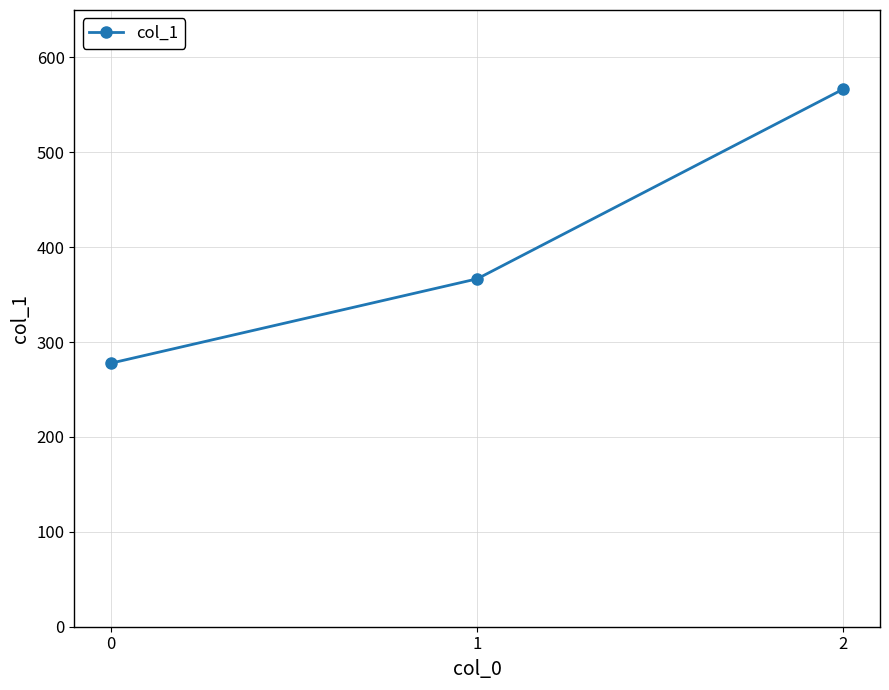

How many lines are shown in the chart?

1